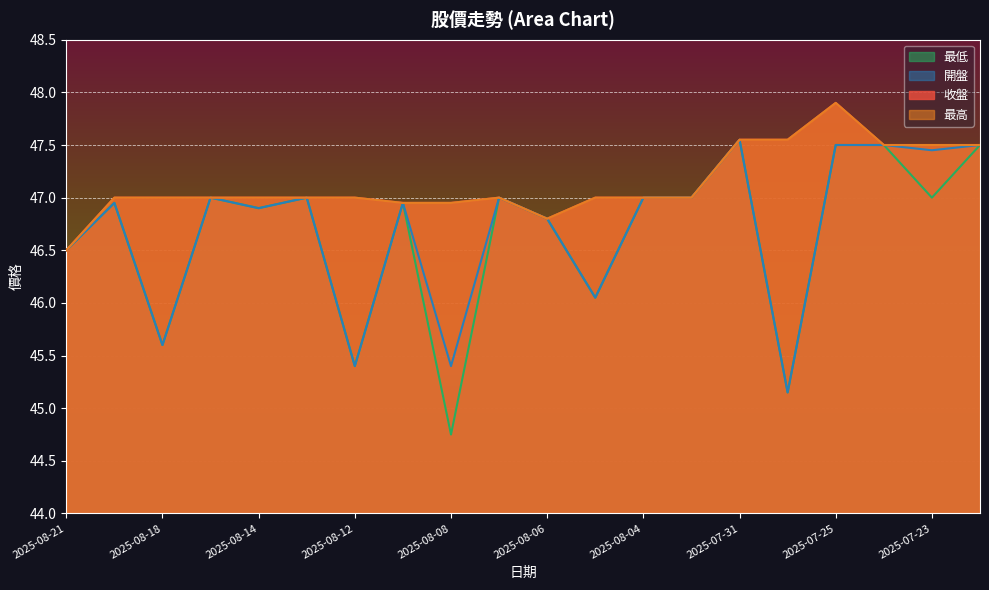

At how many categories does at least one series exceed 46?

20